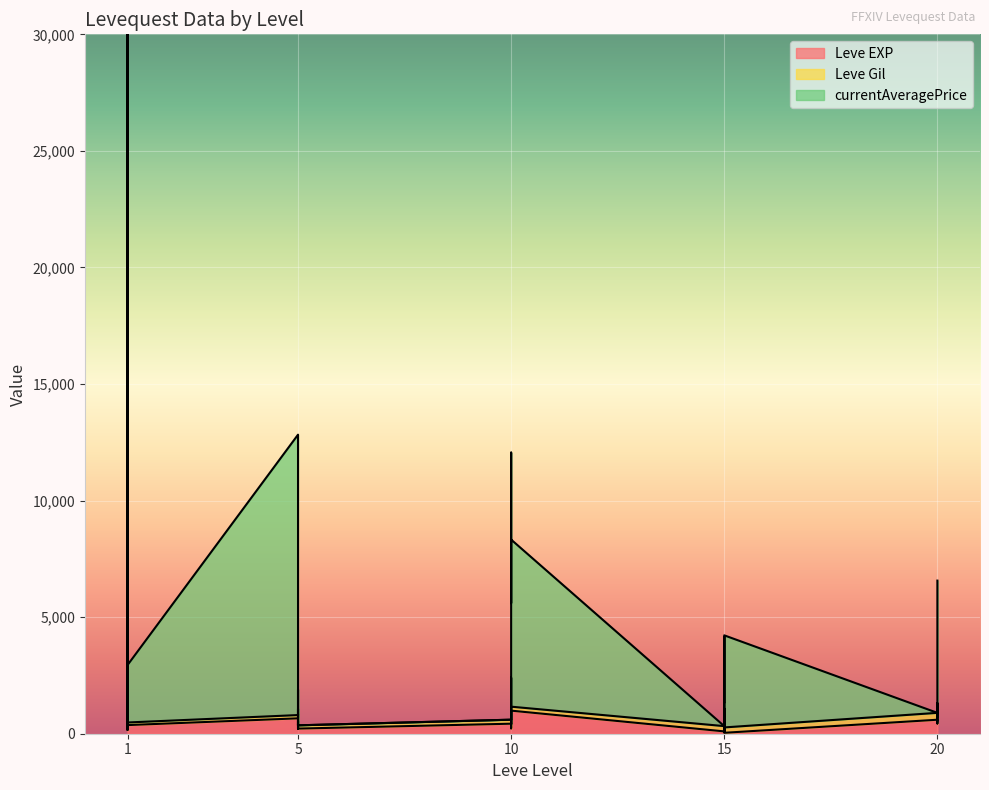

The value of Leve EXP at 20 is 600. True or false?

True